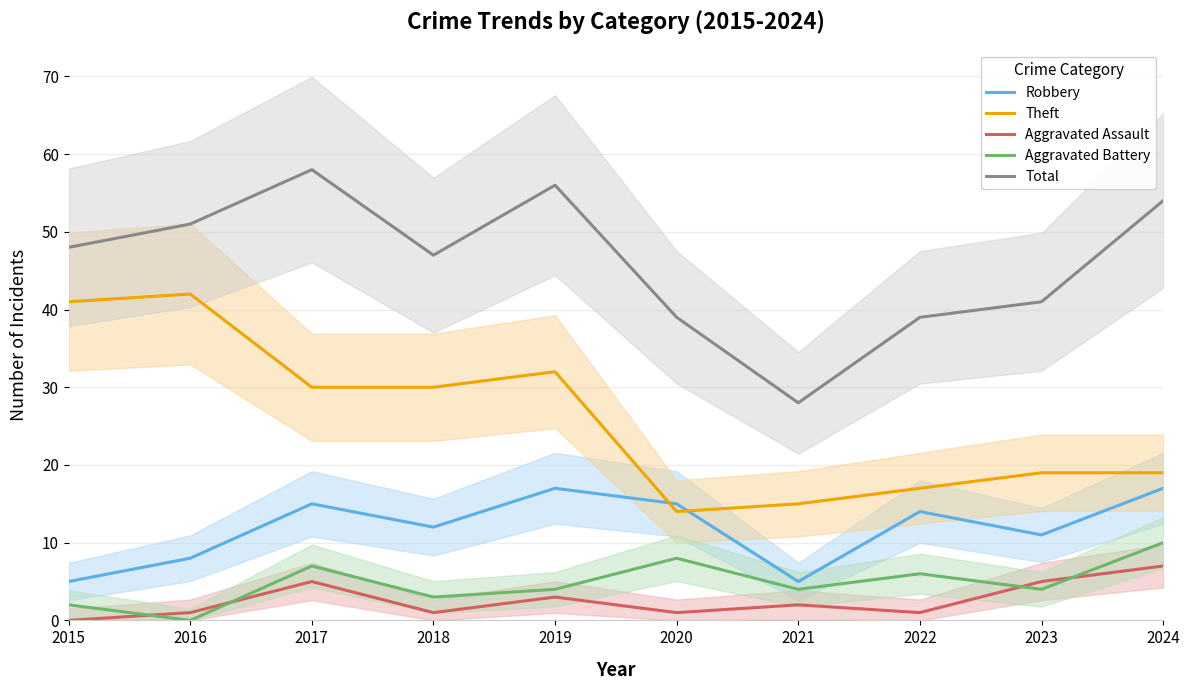

What is the spread (max minus min) of values at 2024?

47